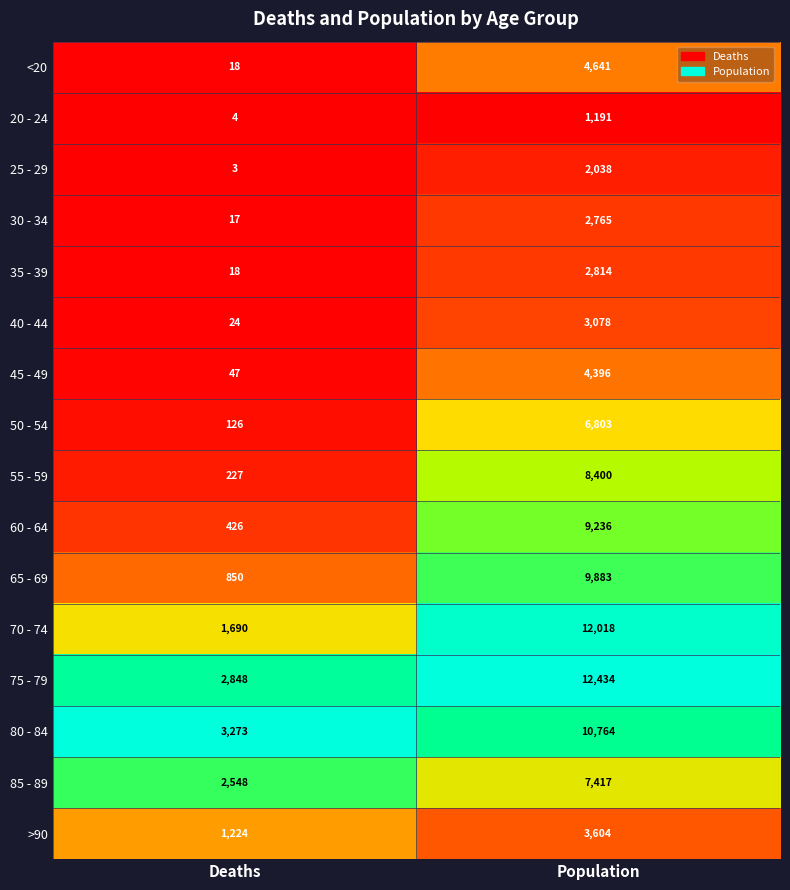

At which category is the sum across all series the highest?

Population